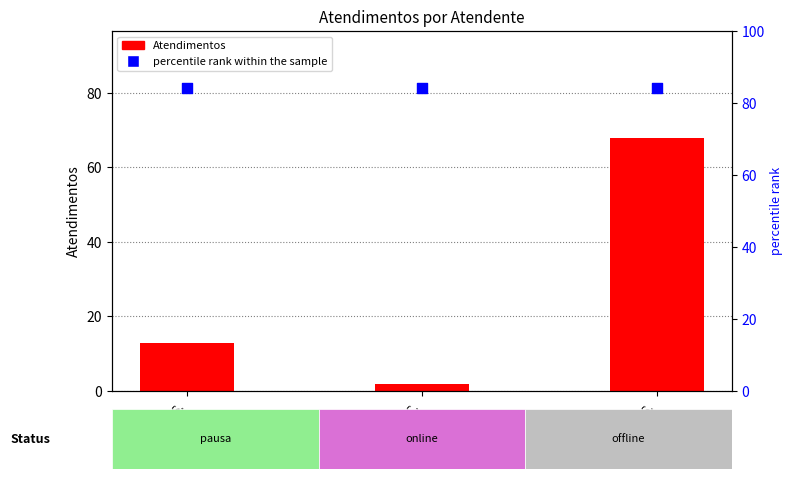

At which category is the sum across all series the highest?

Oxana A. S.